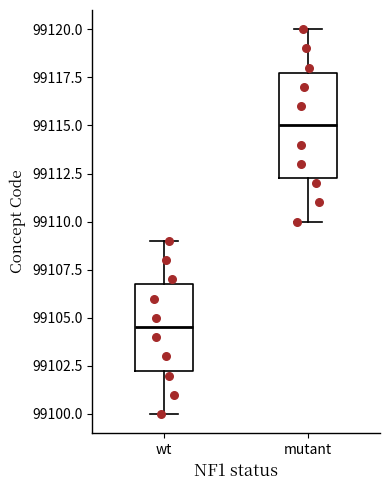

Which box is the tallest, from its lower edge to its upper edge?

mutant